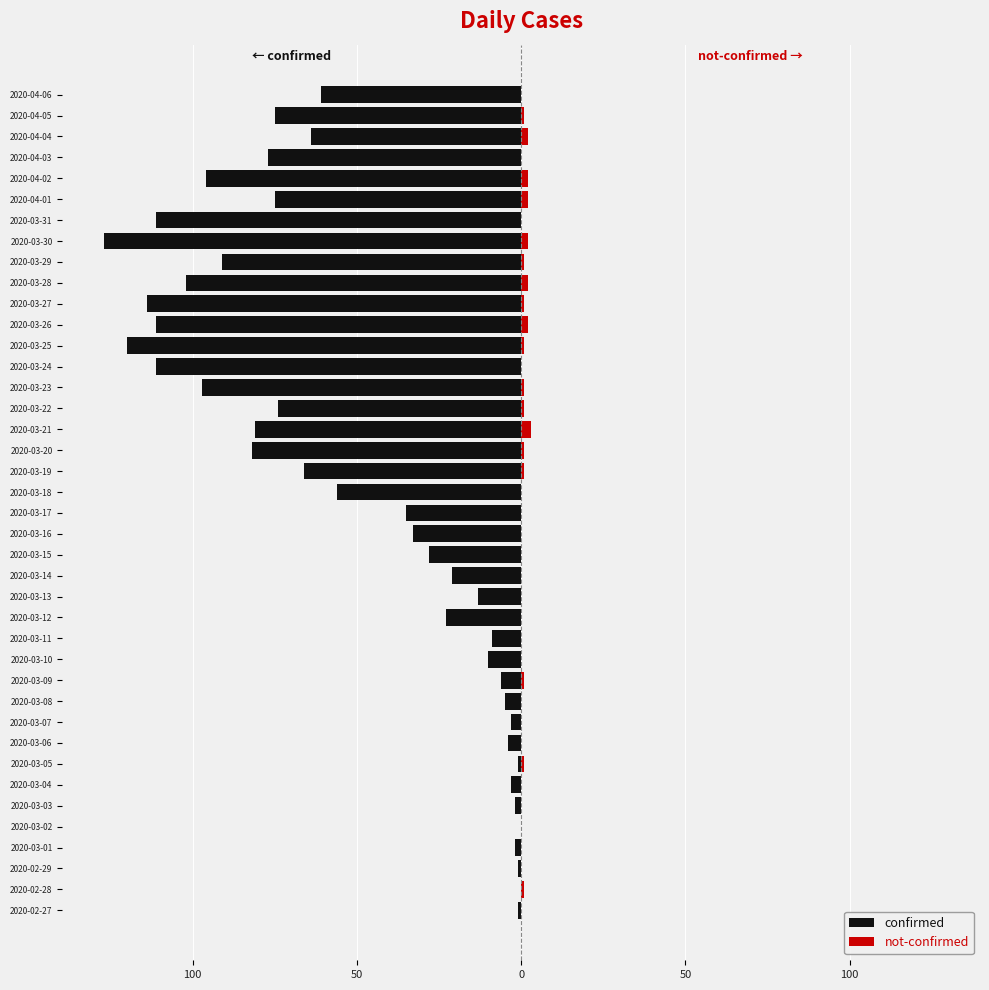

What are all the series names shown in the legend?

confirmed, not-confirmed